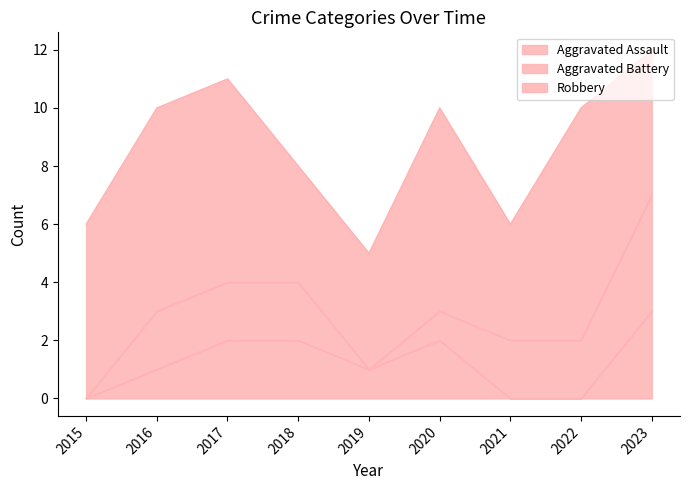

How many interior local valleys does the Aggravated Assault series have?

1